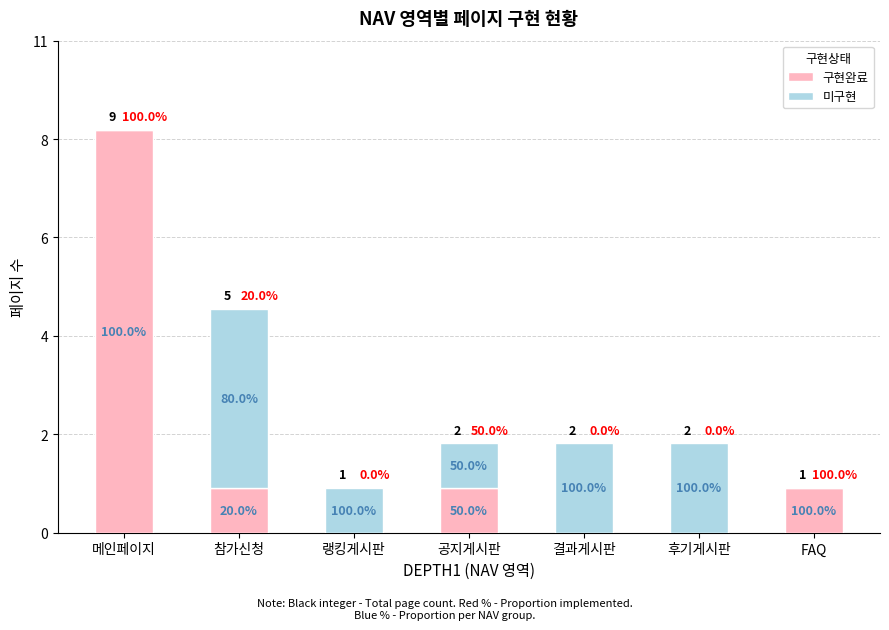

The 미구현 series shows 2 at 랭킹게시판. True or false?

False